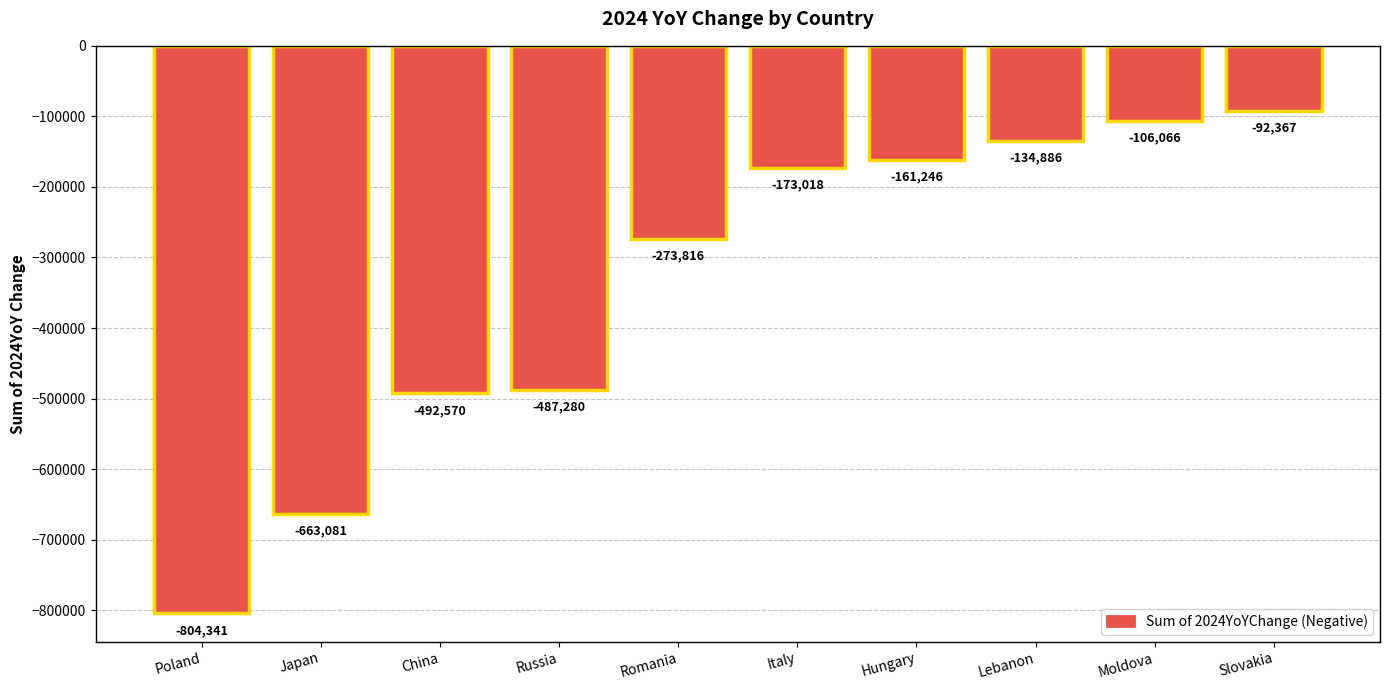

At which category does the chart reach its peak across all series?

Slovakia